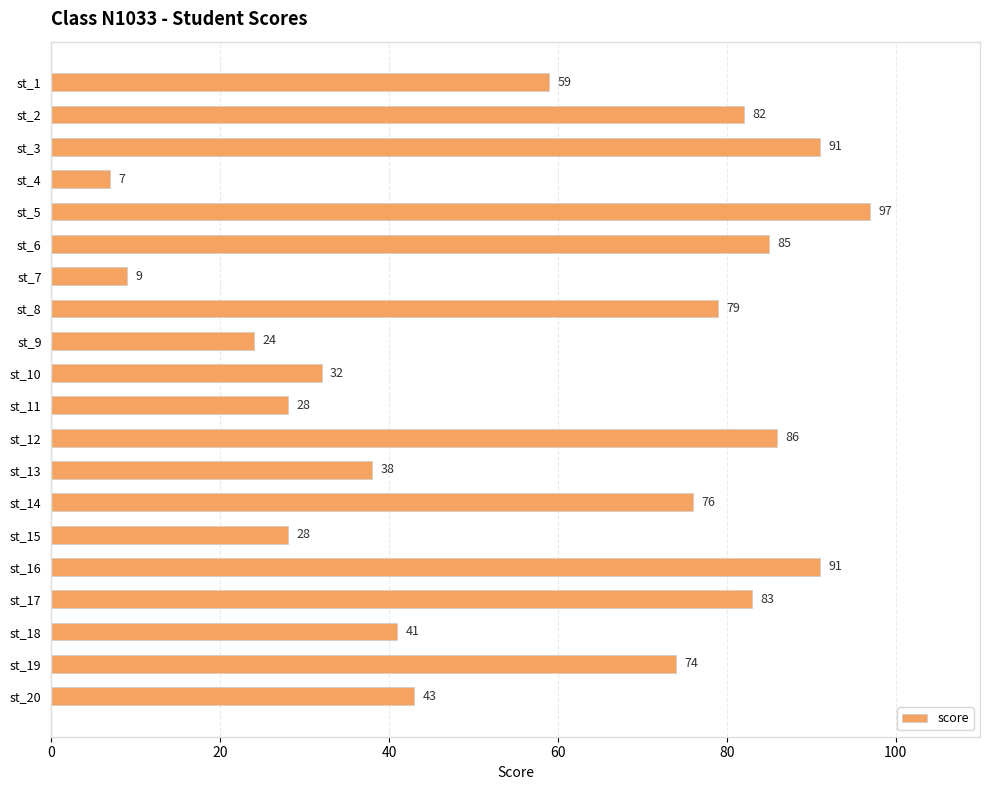

Between st_19 and st_9, which is larger?

st_19